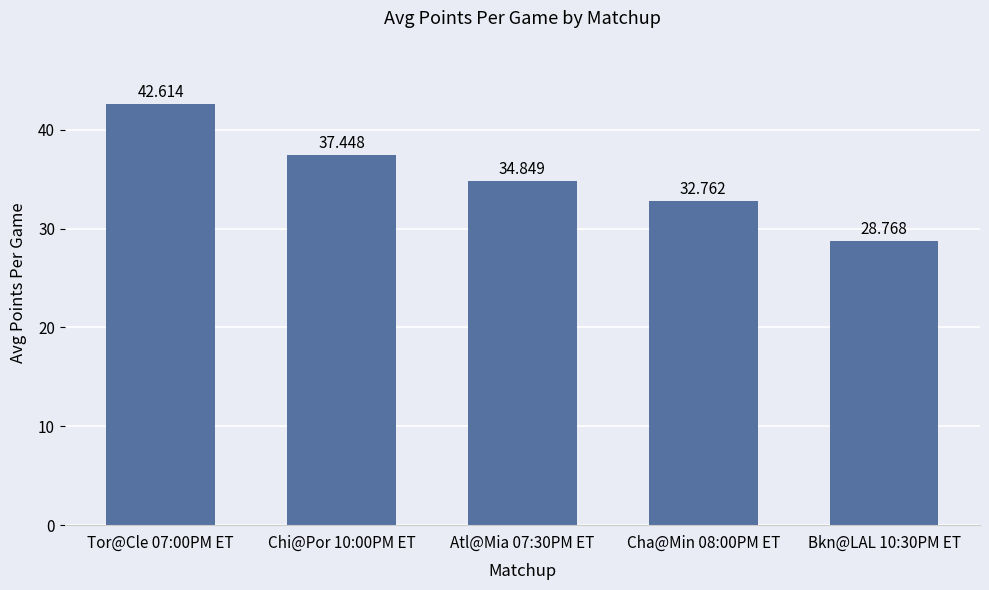

What value does the data have at Tor@Cle 07:00PM ET?

42.6